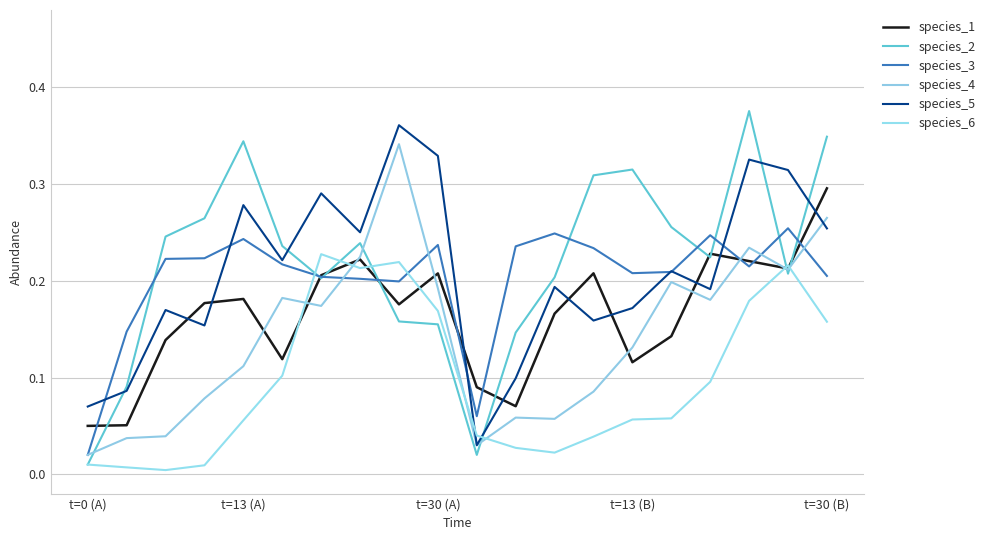

Does the chart have visible grid lines?

Yes